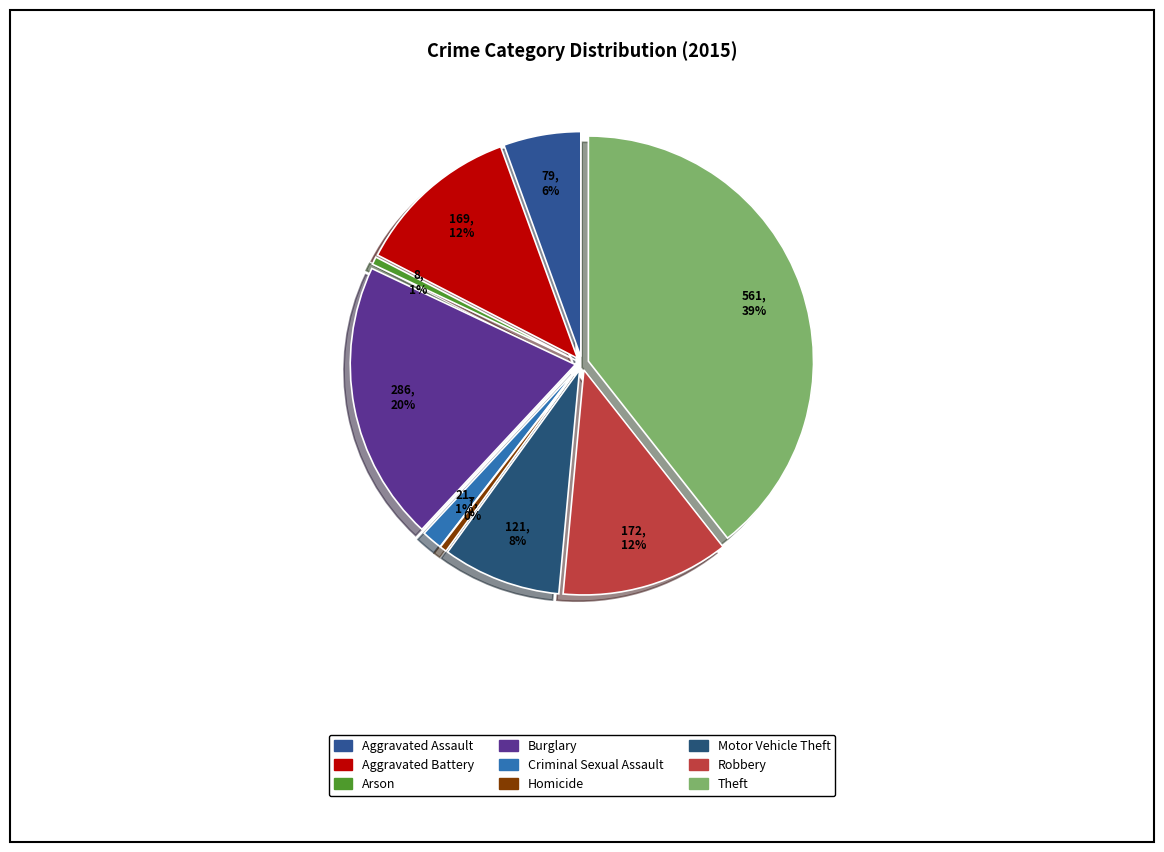

How much of the chart is everything except Robbery?

87.9%